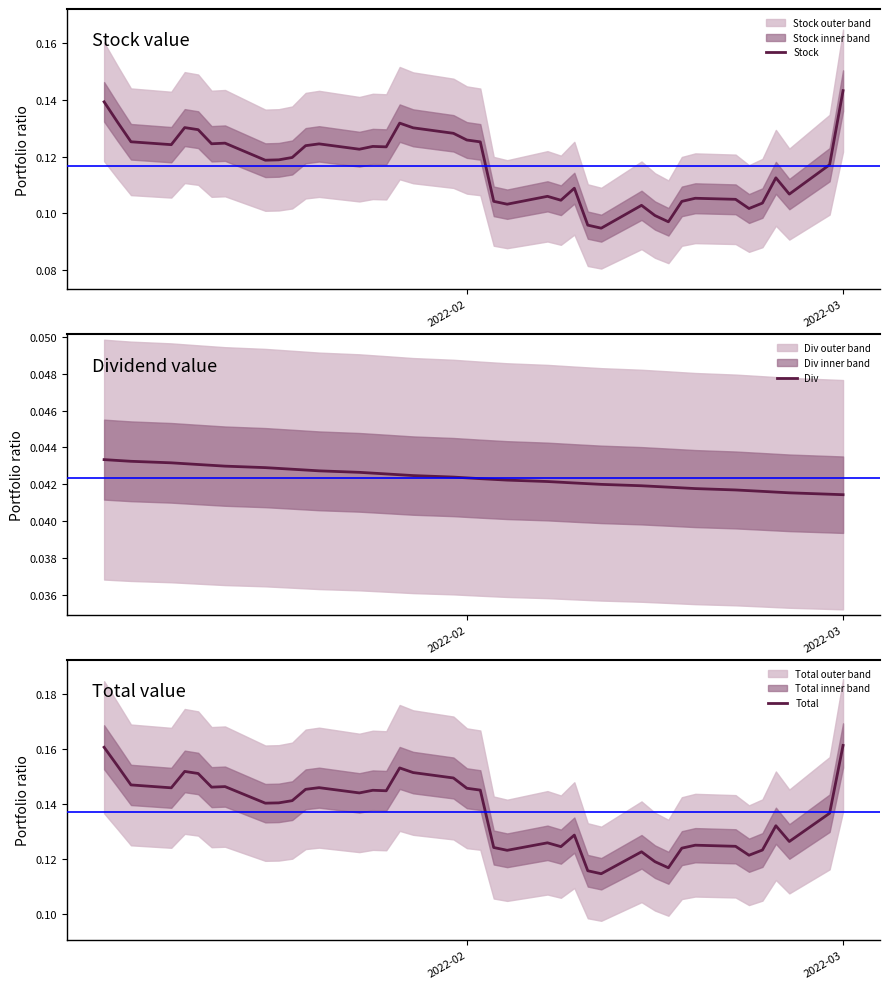

Count the number of categories in the chart.

40